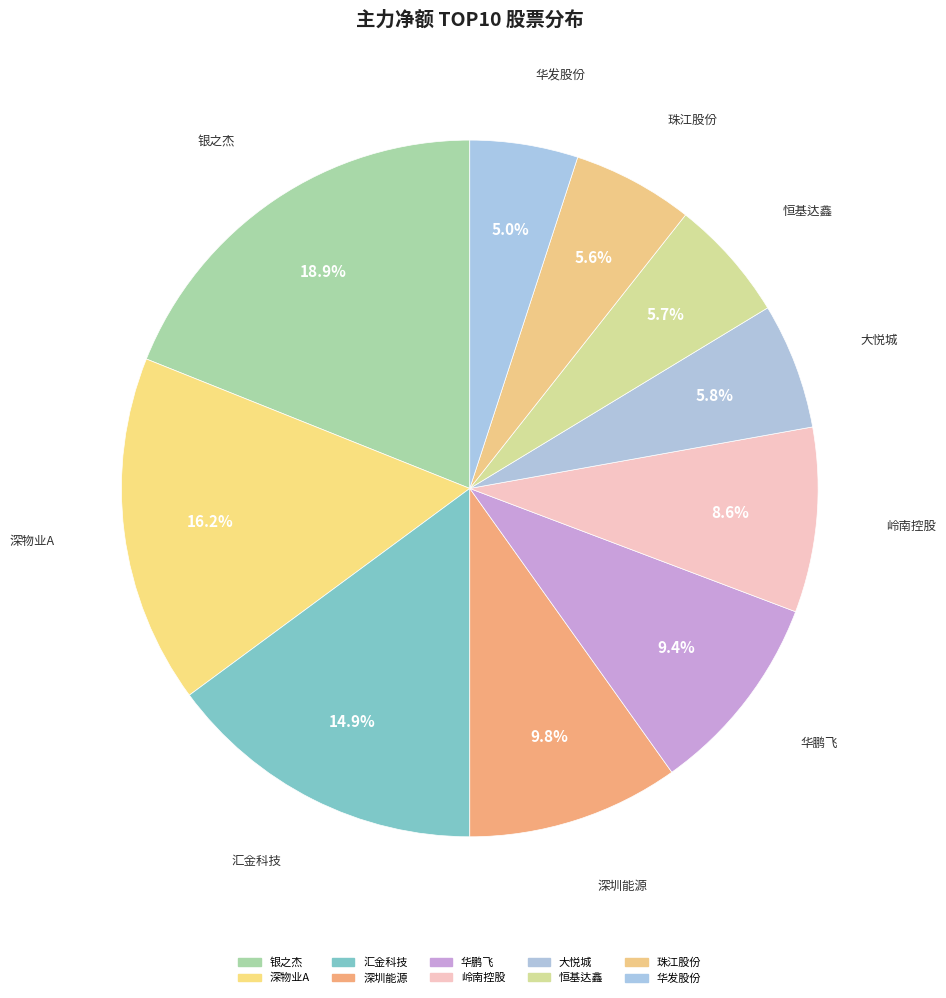

Which slice is the largest?

银之杰